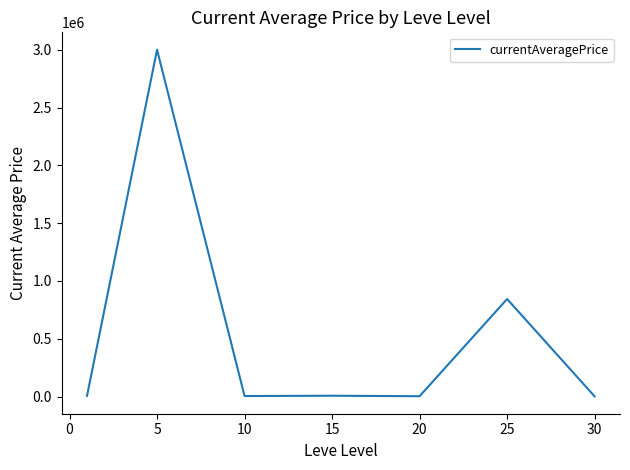

Count the number of data series in this chart.

1